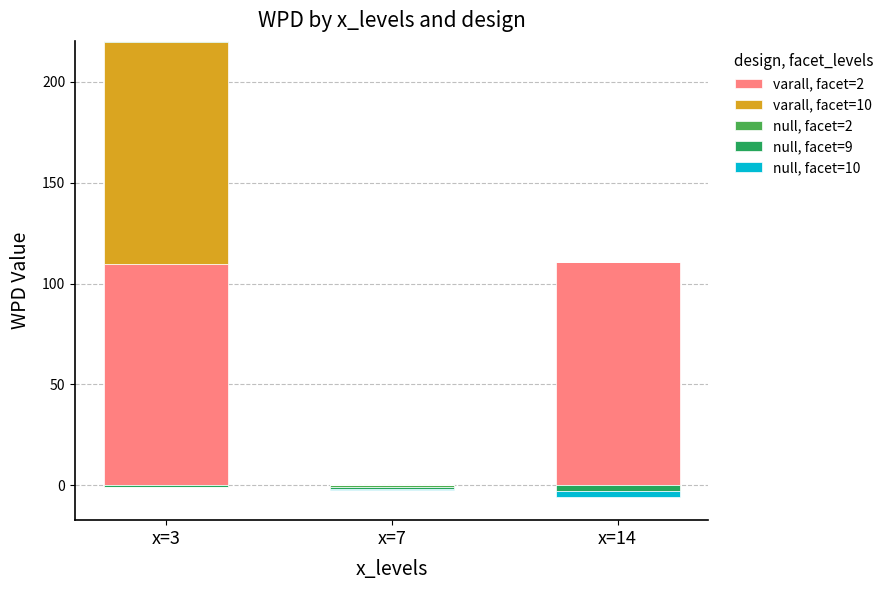

Which series changed the most between x=3 and x=7?

varall, facet=2